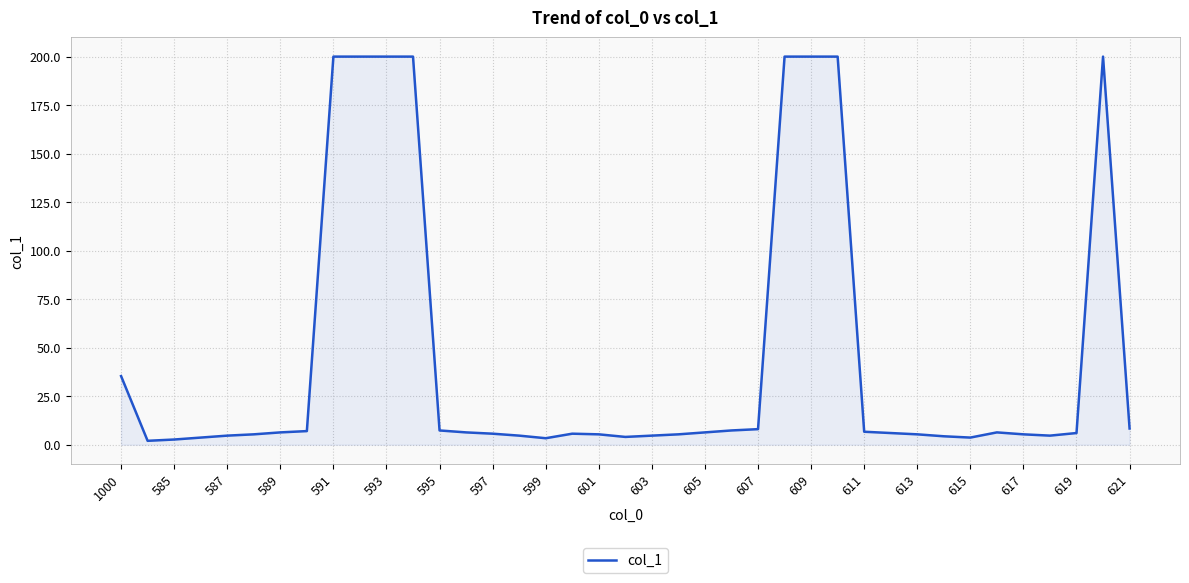

What is the difference between the maximum and minimum values?

198.0